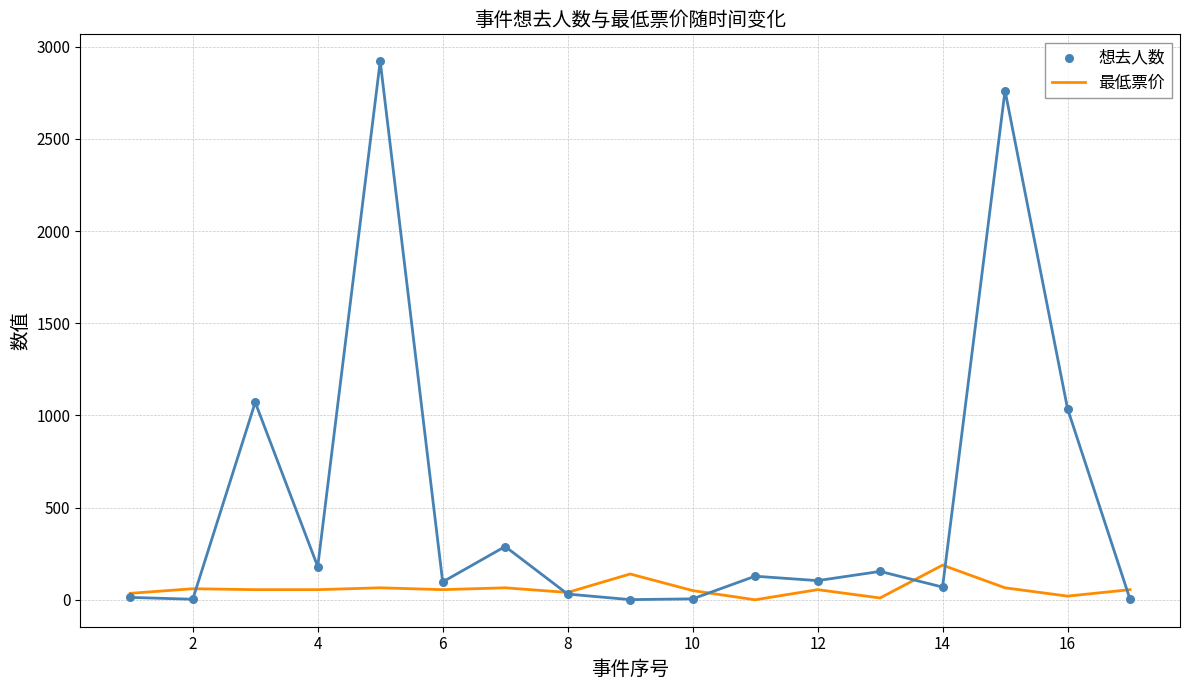

Is the value of 最低票价 at 2 greater than the value of 想去人数 at 4?

No